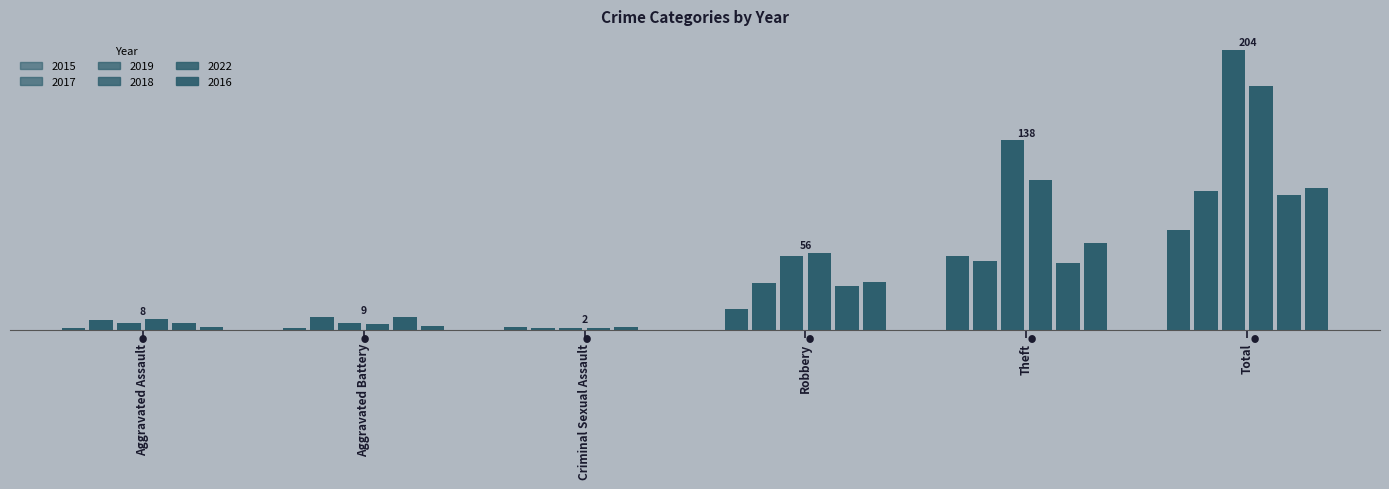

Are the bars horizontal?

No